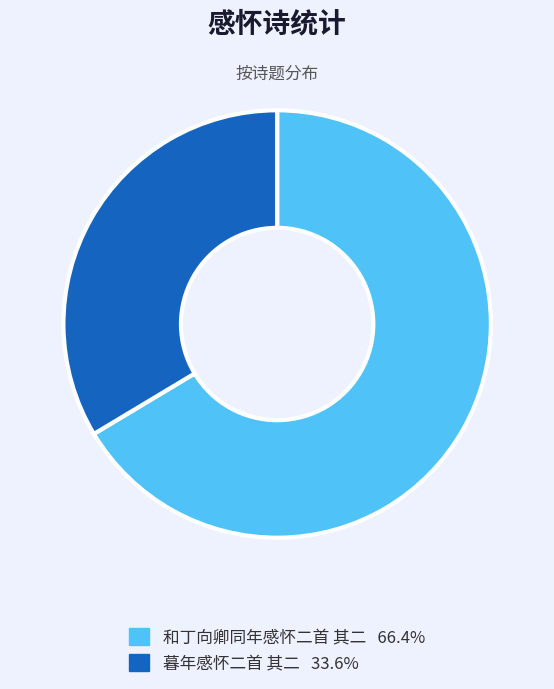

Is it true that 和丁向卿同年感怀二首 其二 is 66% of the pie?

True